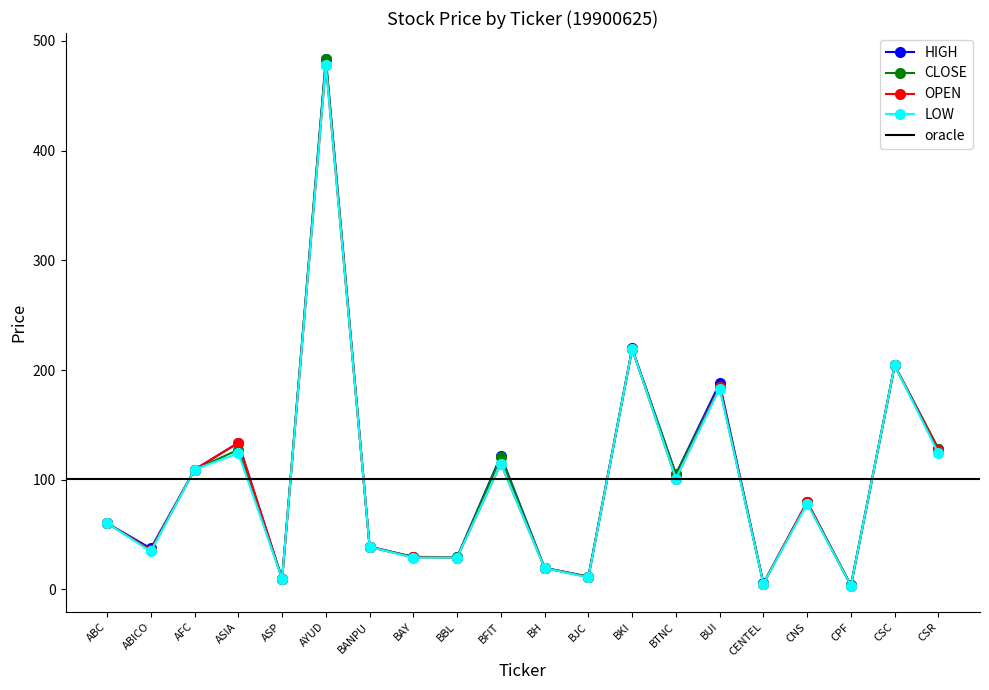

At which category does CLOSE reach its first local valley?

ABICO